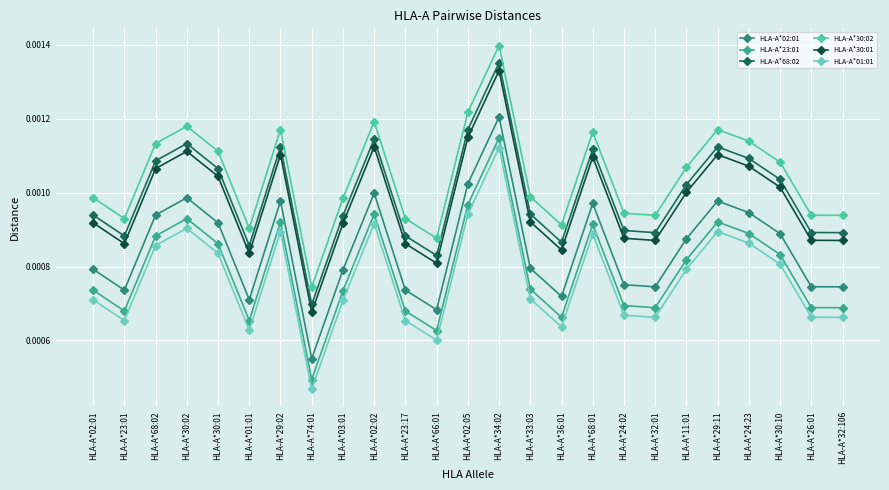

Reading left to right, extract all data points from this chart.

HLA-A*02:01: 0.0	0.0	0.0	0.0	0.0	0.0	0.0	0.0	0.0	0.0	0.0	0.0	0.0	0.0	0.0	0.0	0.0	0.0	0.0	0.0	0.0	0.0	0.0	0.0	0.0
HLA-A*23:01: 0.0	0.0	0.0	0.0	0.0	0.0	0.0	0.0	0.0	0.0	0.0	0.0	0.0	0.0	0.0	0.0	0.0	0.0	0.0	0.0	0.0	0.0	0.0	0.0	0.0
HLA-A*68:02: 0.0	0.0	0.0	0.0	0.0	0.0	0.0	0.0	0.0	0.0	0.0	0.0	0.0	0.0	0.0	0.0	0.0	0.0	0.0	0.0	0.0	0.0	0.0	0.0	0.0
HLA-A*30:02: 0.0	0.0	0.0	0.0	0.0	0.0	0.0	0.0	0.0	0.0	0.0	0.0	0.0	0.0	0.0	0.0	0.0	0.0	0.0	0.0	0.0	0.0	0.0	0.0	0.0
HLA-A*30:01: 0.0	0.0	0.0	0.0	0.0	0.0	0.0	0.0	0.0	0.0	0.0	0.0	0.0	0.0	0.0	0.0	0.0	0.0	0.0	0.0	0.0	0.0	0.0	0.0	0.0
HLA-A*01:01: 0.0	0.0	0.0	0.0	0.0	0.0	0.0	0.0	0.0	0.0	0.0	0.0	0.0	0.0	0.0	0.0	0.0	0.0	0.0	0.0	0.0	0.0	0.0	0.0	0.0